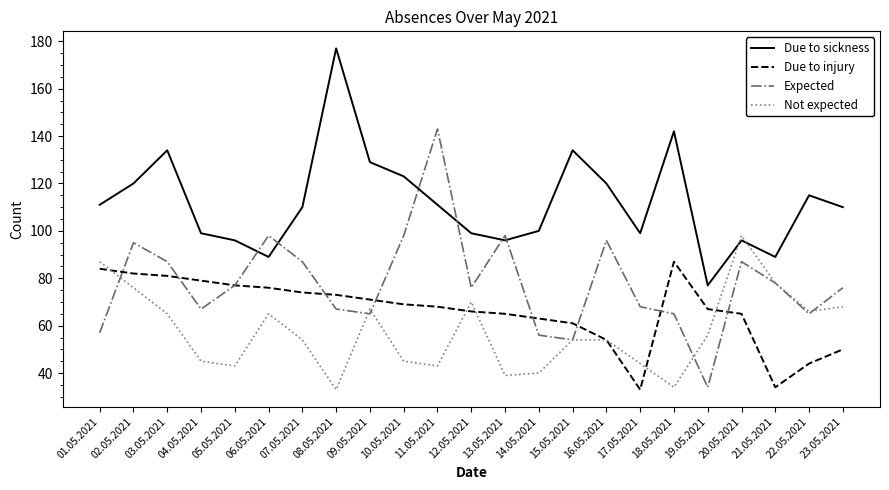

Is it true that Due to sickness equals 173 at 23.05.2021?

False